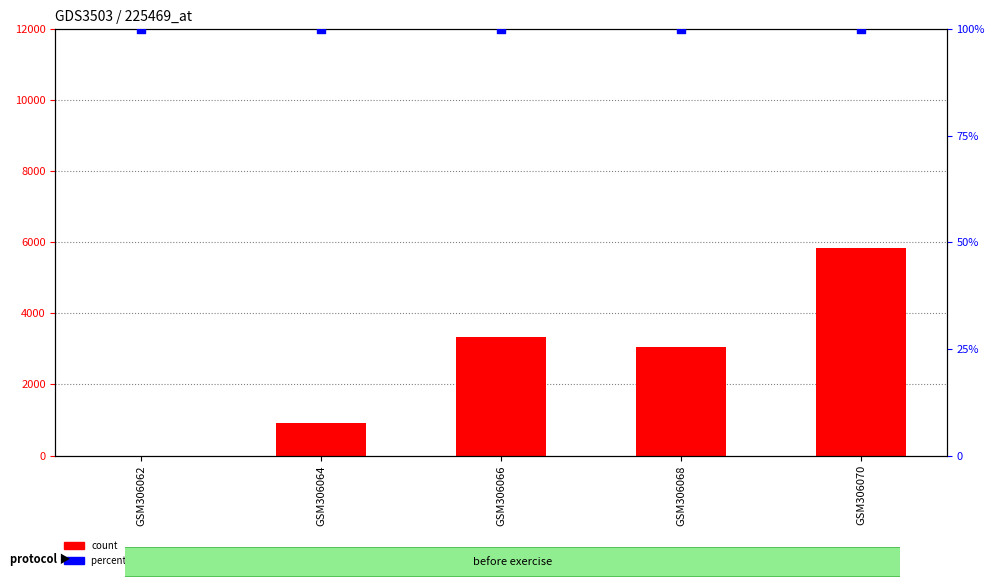

Which series contains the highest Y value?

count